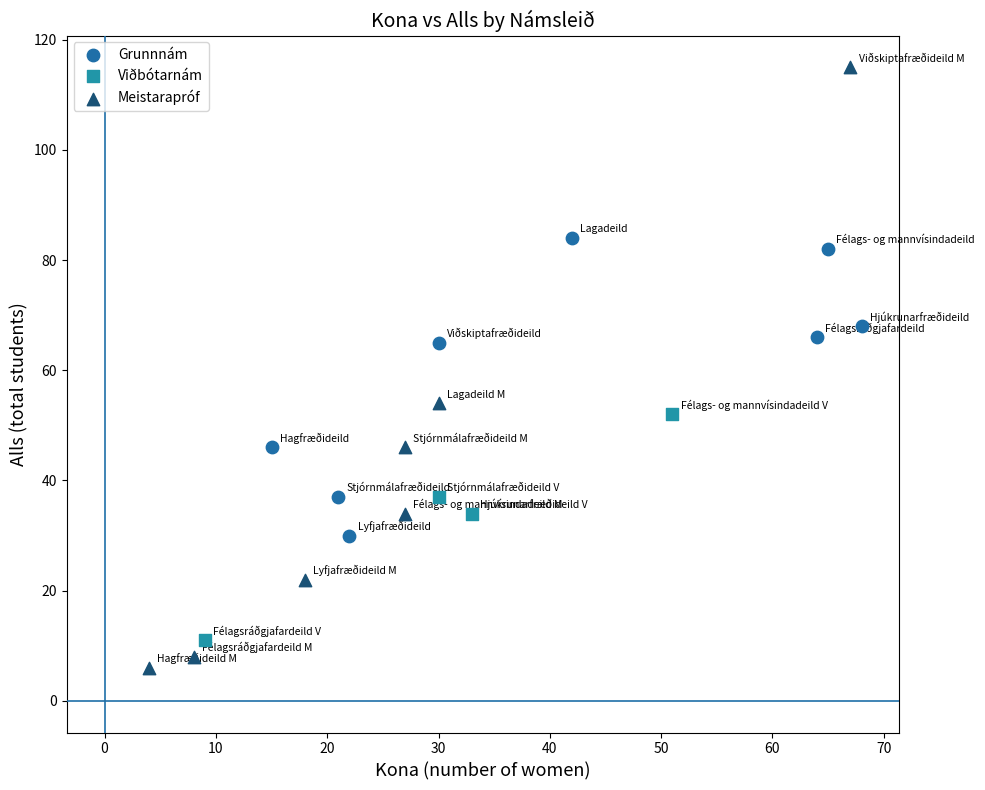

Which series has the widest spread of Y values?

Meistarapróf